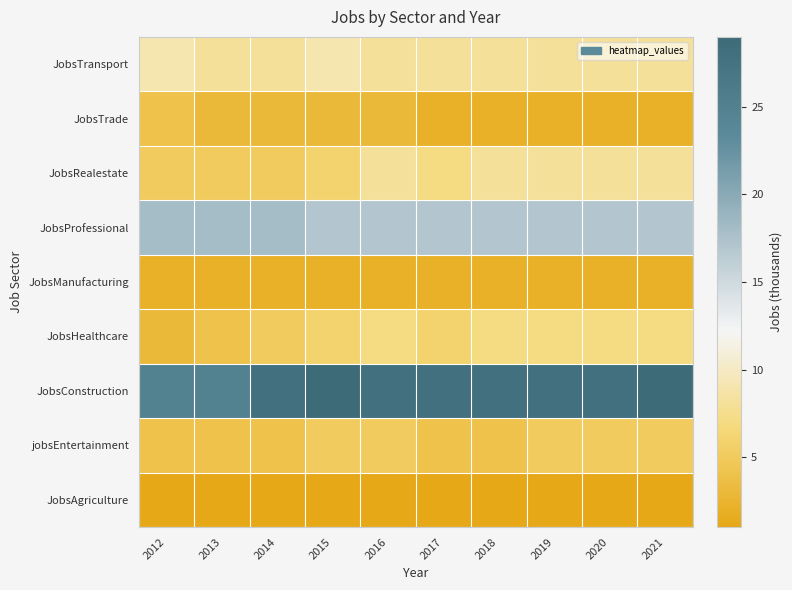

What is the difference between the highest and lowest values at 2012?

24